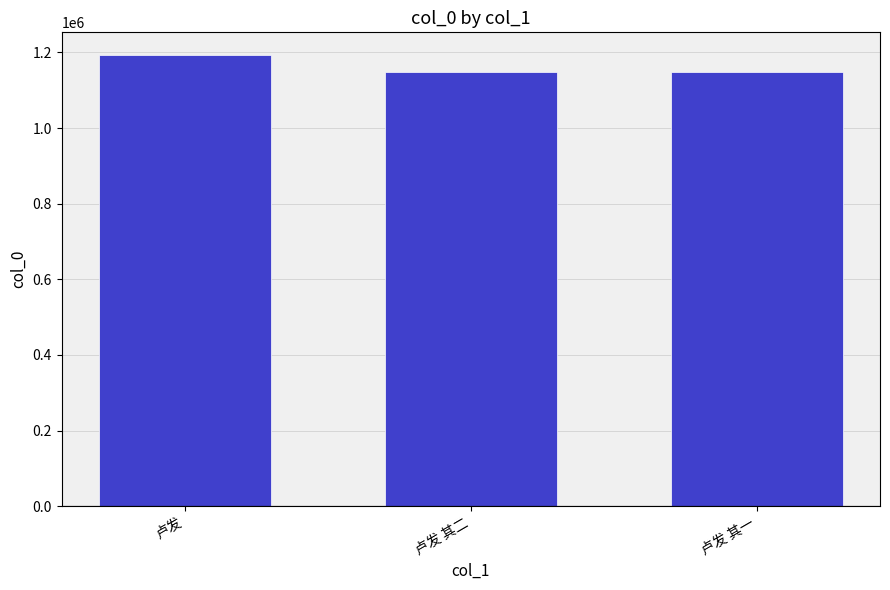

What is the greatest value displayed?

1193397